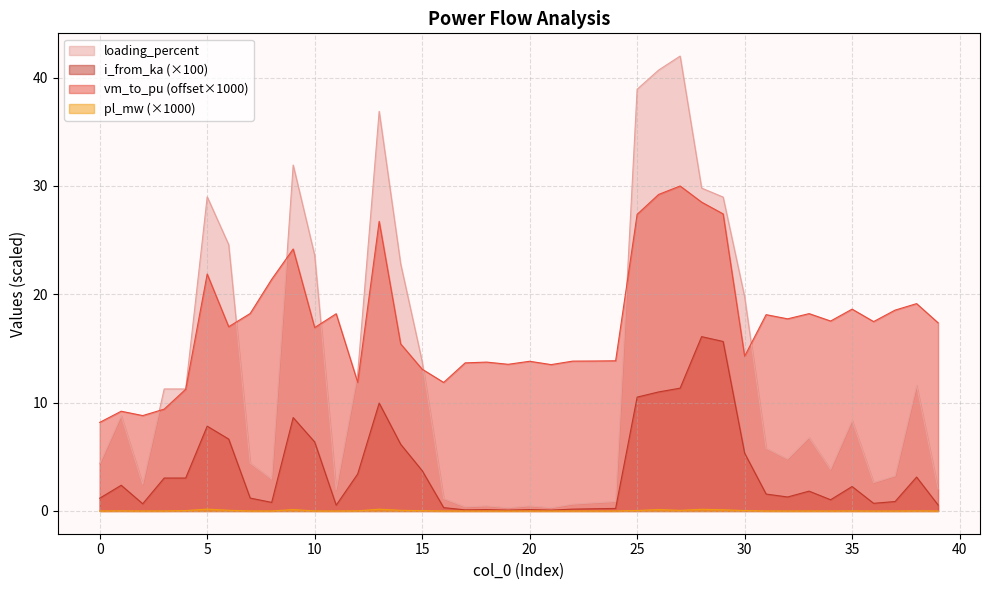

How many lines are shown in the chart?

4